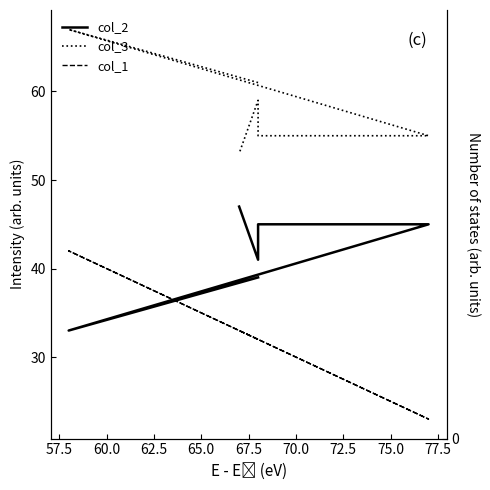

What is the difference between the maximum and minimum values in the col_2 series?

14